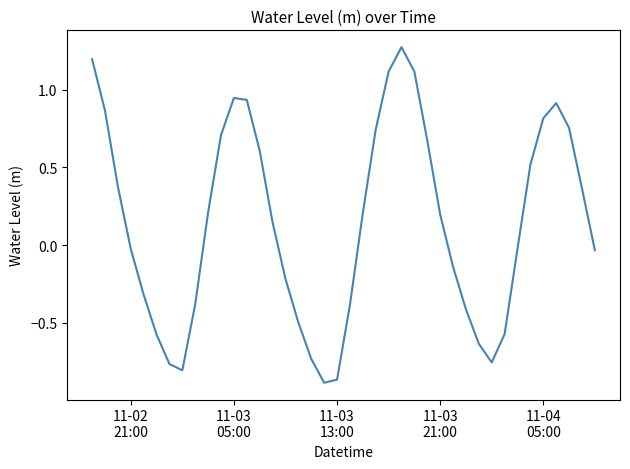

How many interior local peaks (higher than both neighbors) does the data have?

3